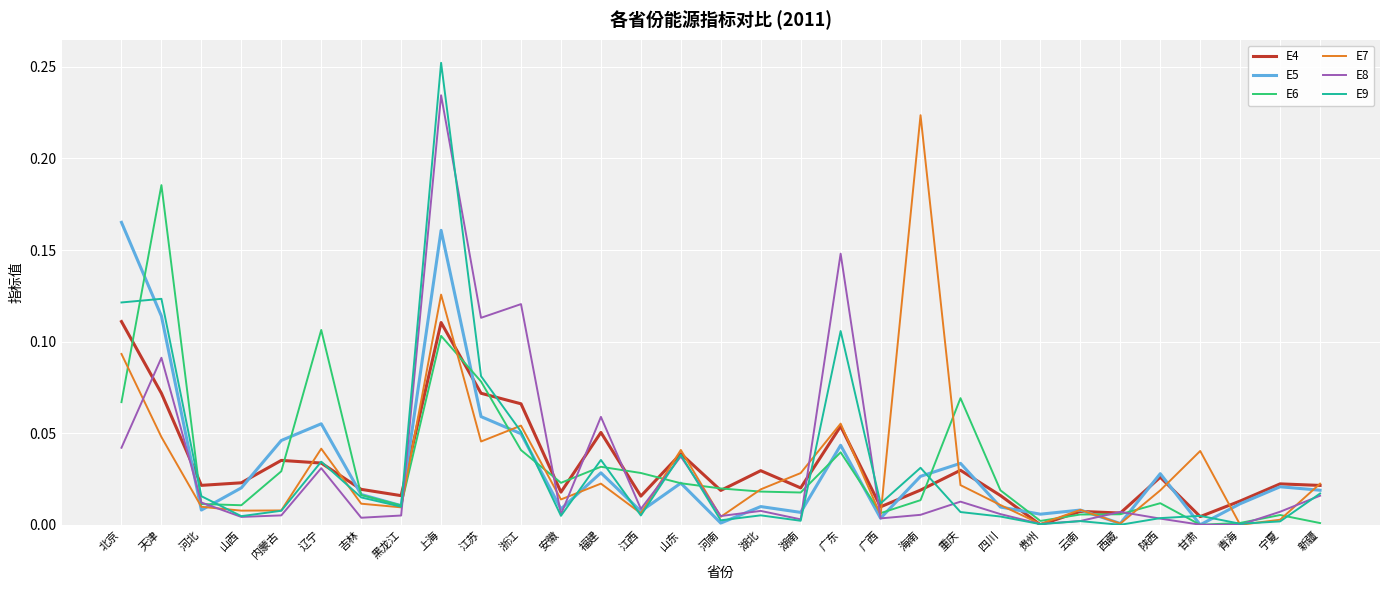

What is the sum of all E4 values?

1.0